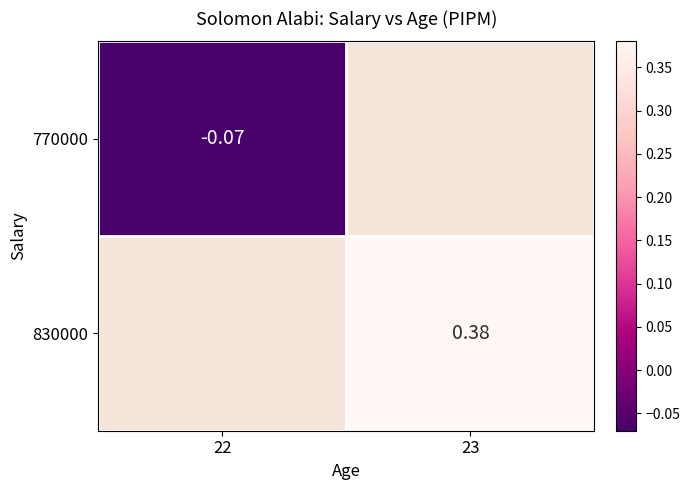

Where does the 830000 series first go above 0?

23